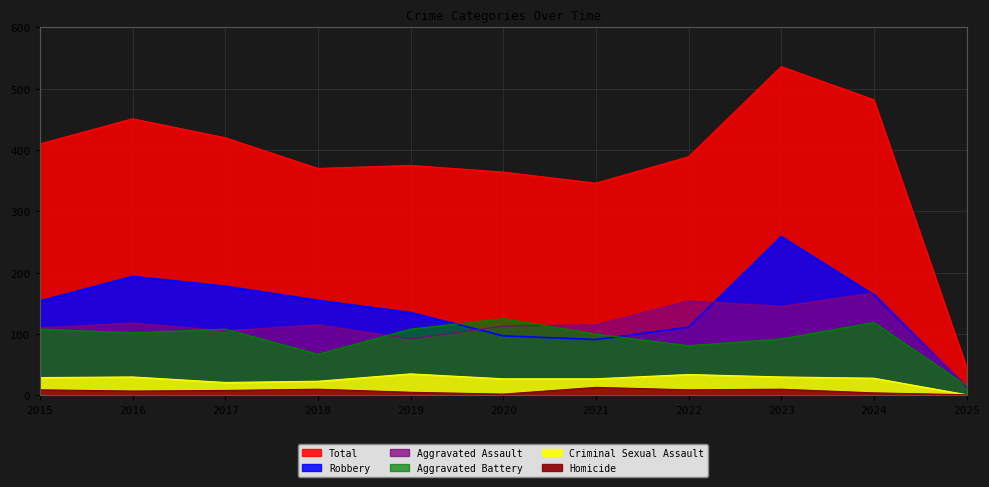

What is the difference between the Robbery values at 2024 and 2016?

30